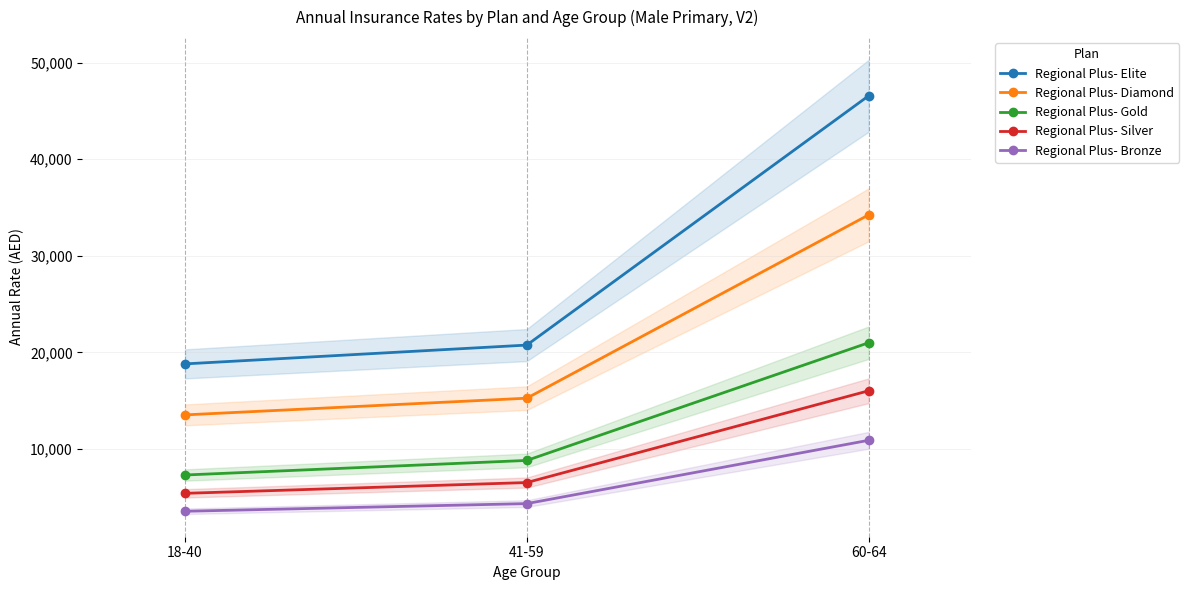

How many Regional Plus- Gold values are between 7318 and 21005?

3